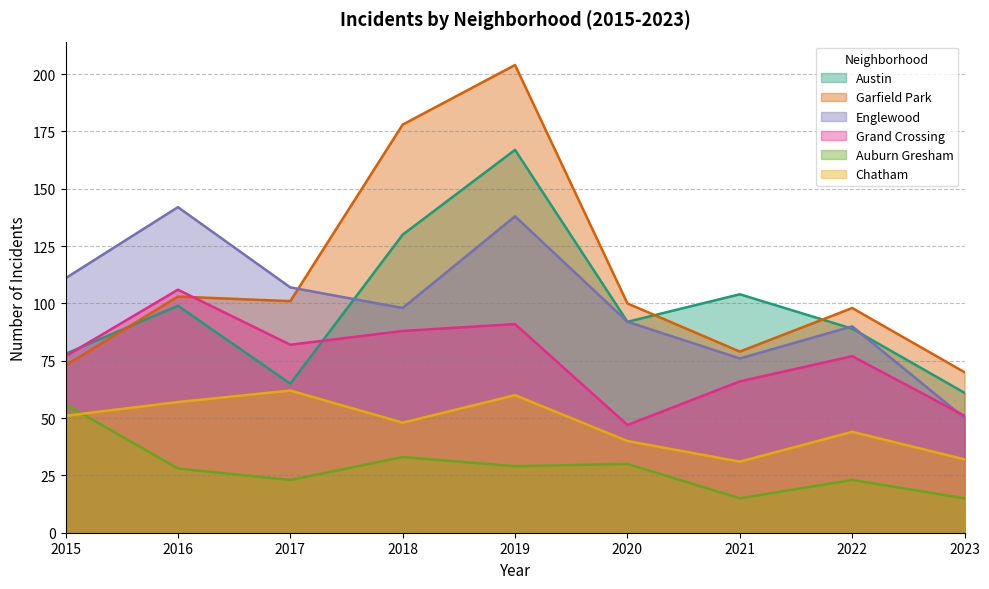

How many data points does each series have?

9